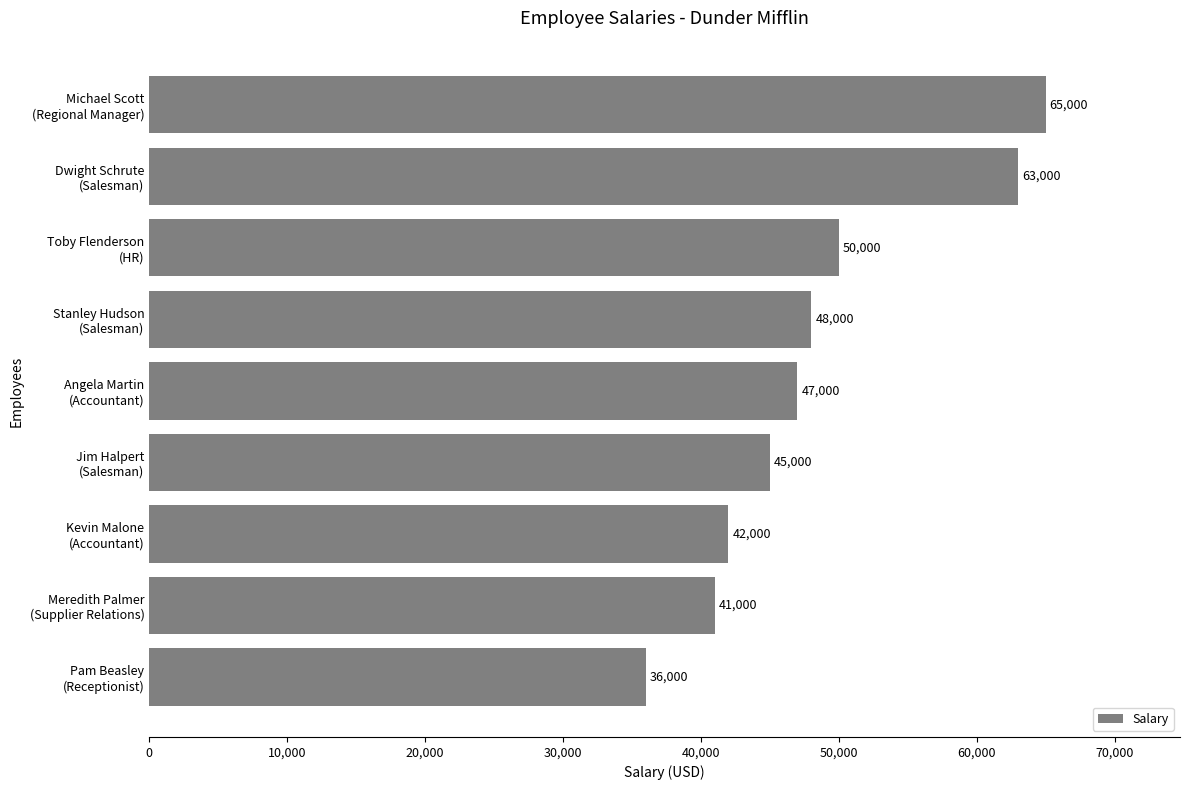

What is the average value?

48556